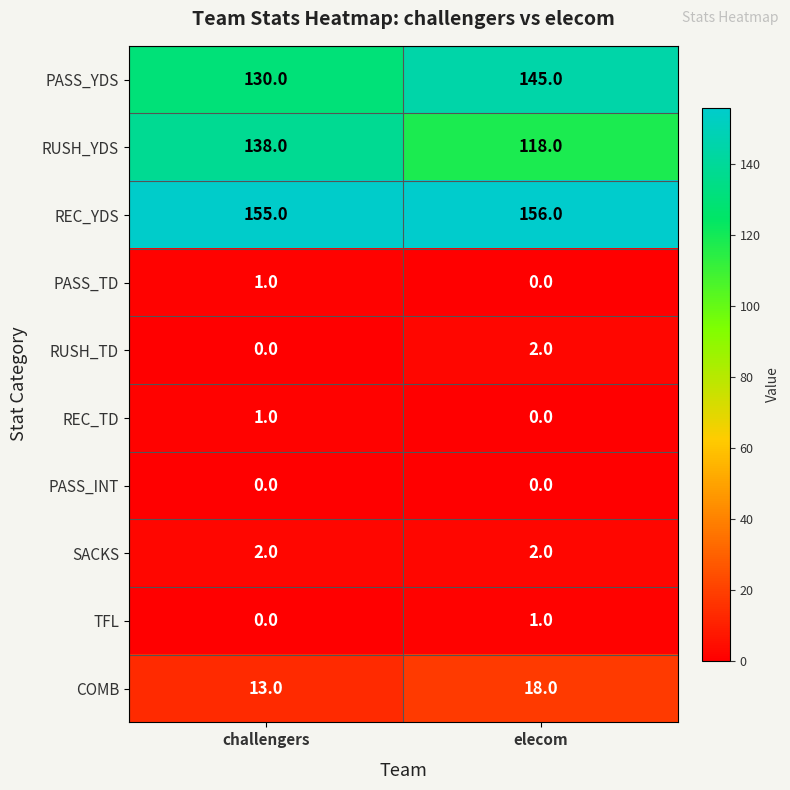

What is the spread (max minus min) of values at elecom?

156